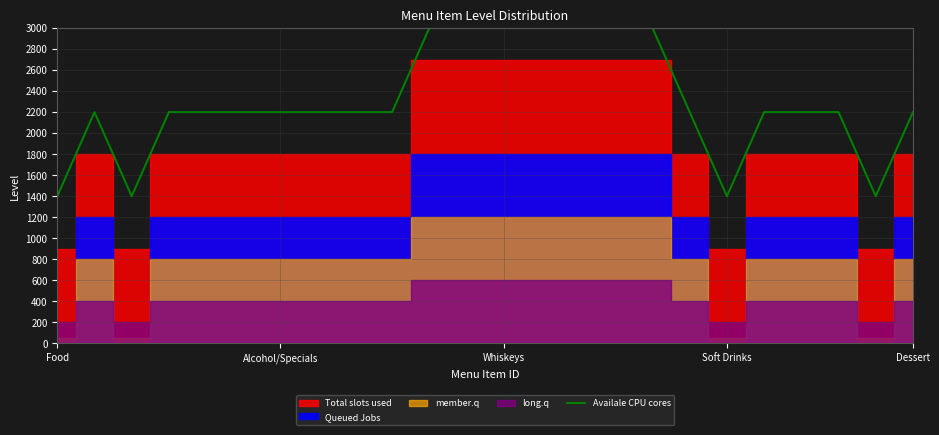

What is the highest value of the Availale CPU cores series?

3000